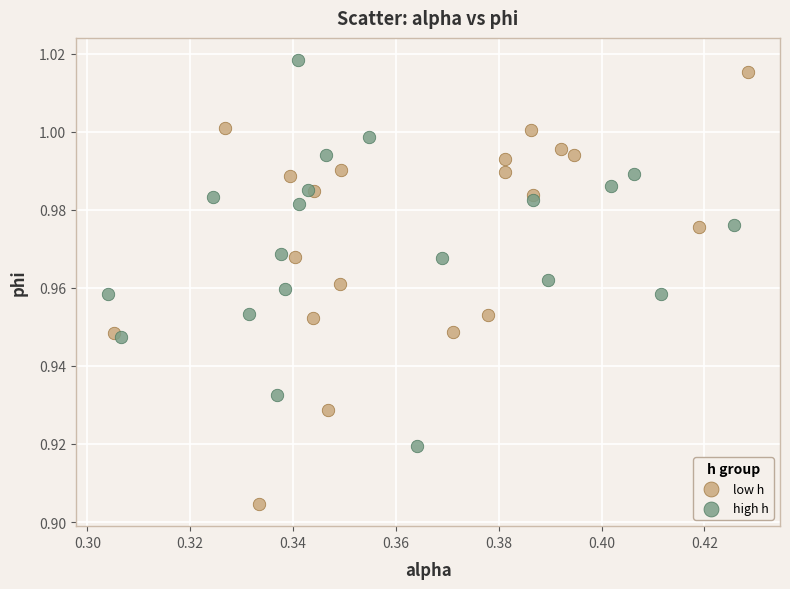

Which series contains the lowest Y value?

low h